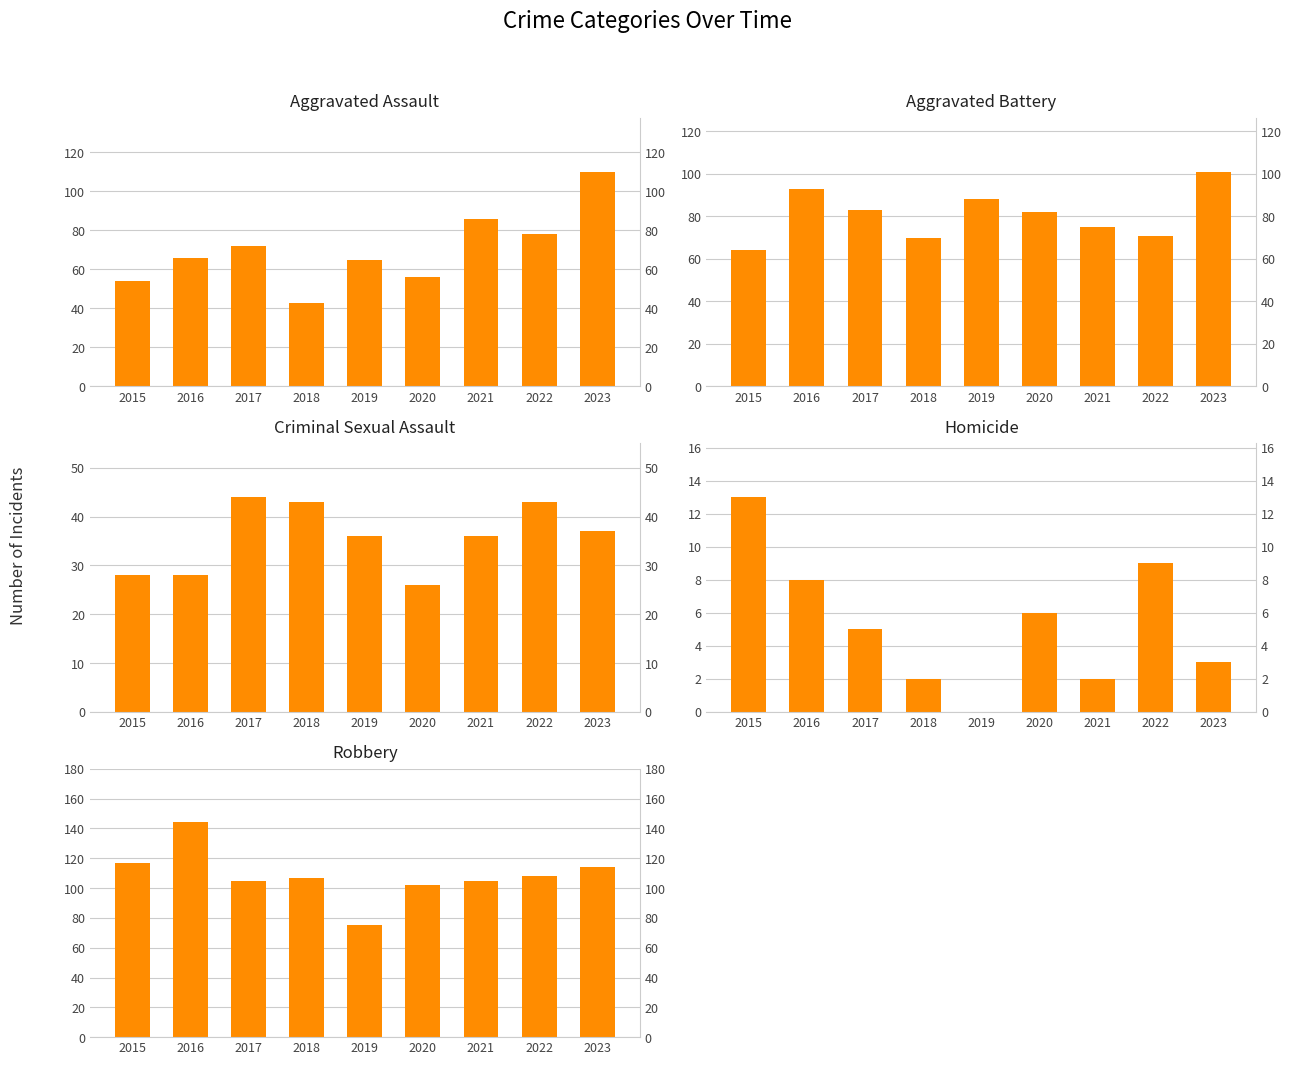

What value does the Criminal Sexual Assault series have at 2015, to the nearest 5?

30